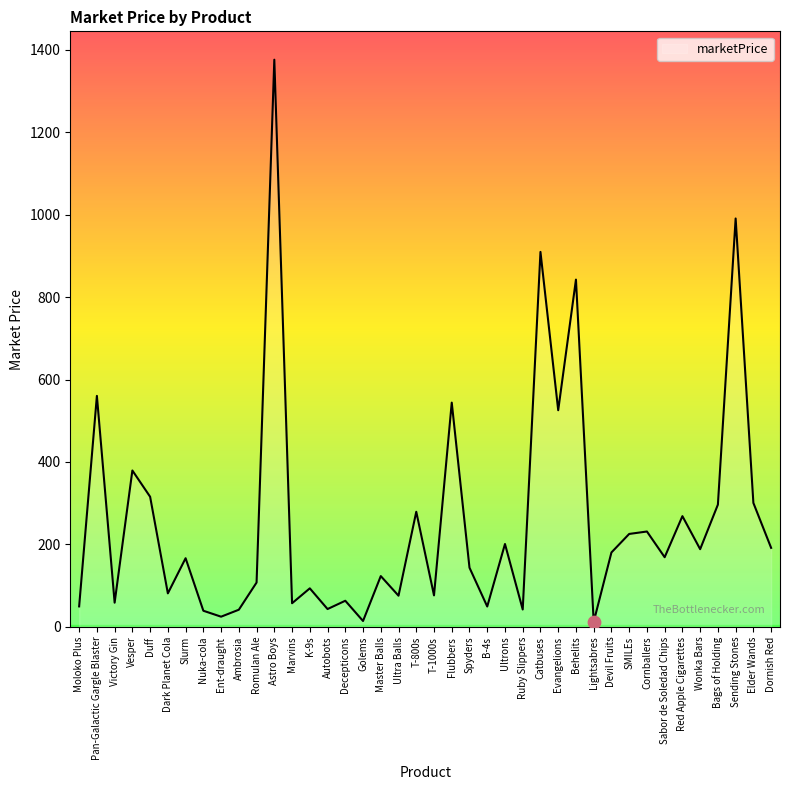

What is the ratio of the value at Evangelions to the value at Decepticons?

8.3